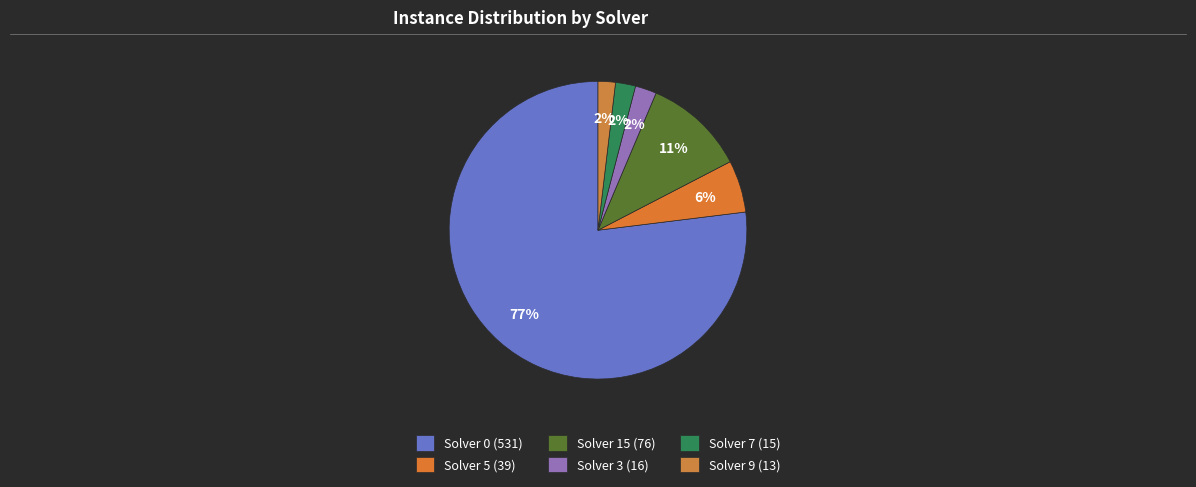

Do Solver 7 (15) and Solver 15 (76) together represent more than half of the pie?

No